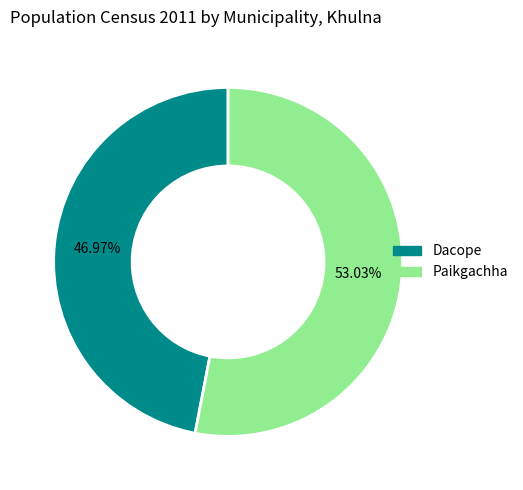

Which slice is the largest?

Paikgachha